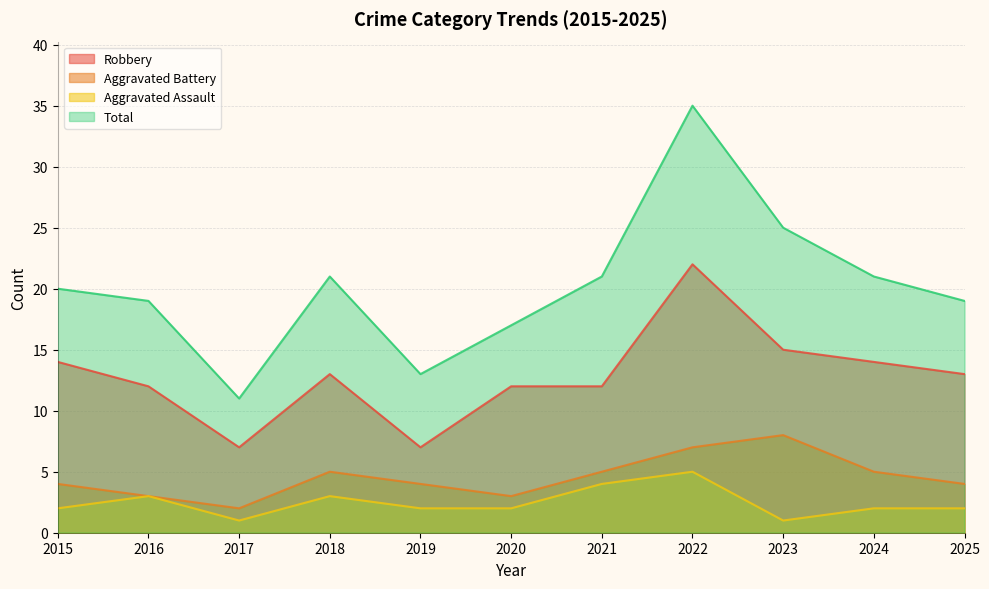

At which category is the sum across all series the highest?

2022